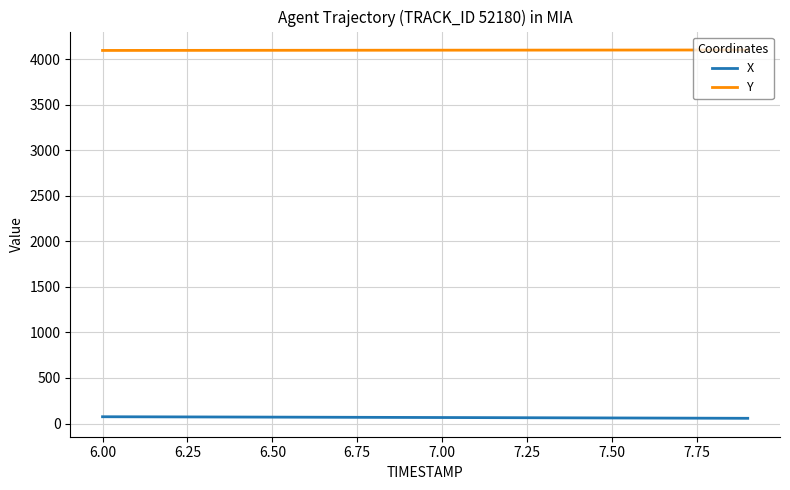

What is the minimum value for Y?

4097.7